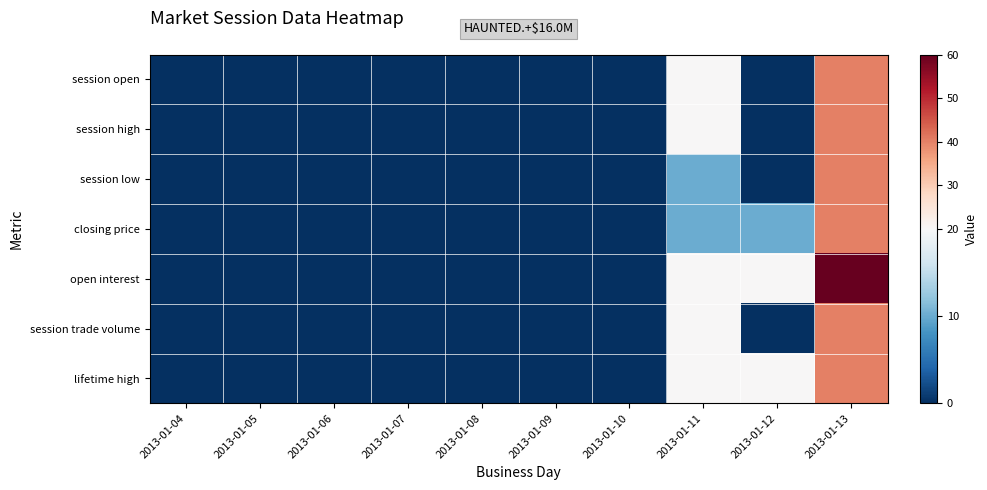

Between 2013-01-06 and 2013-01-08, which is larger?

2013-01-06